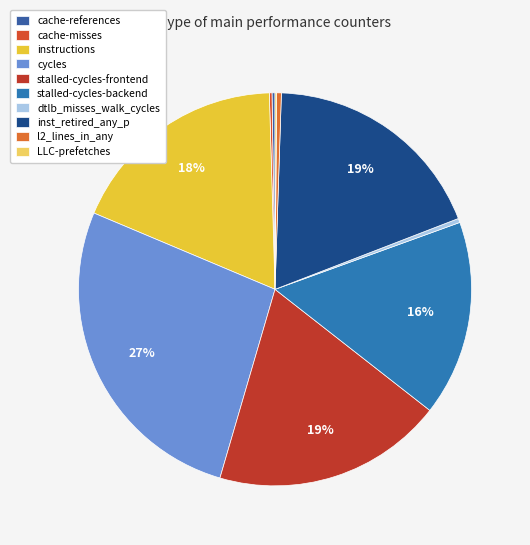

To the nearest percent, what is the average slice percentage?

10%